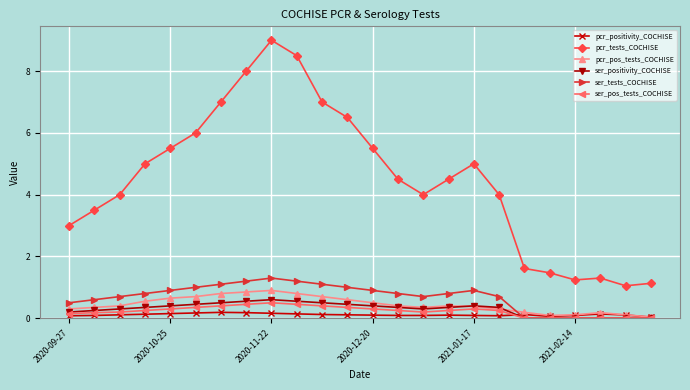

What is the greatest value displayed?

9.0